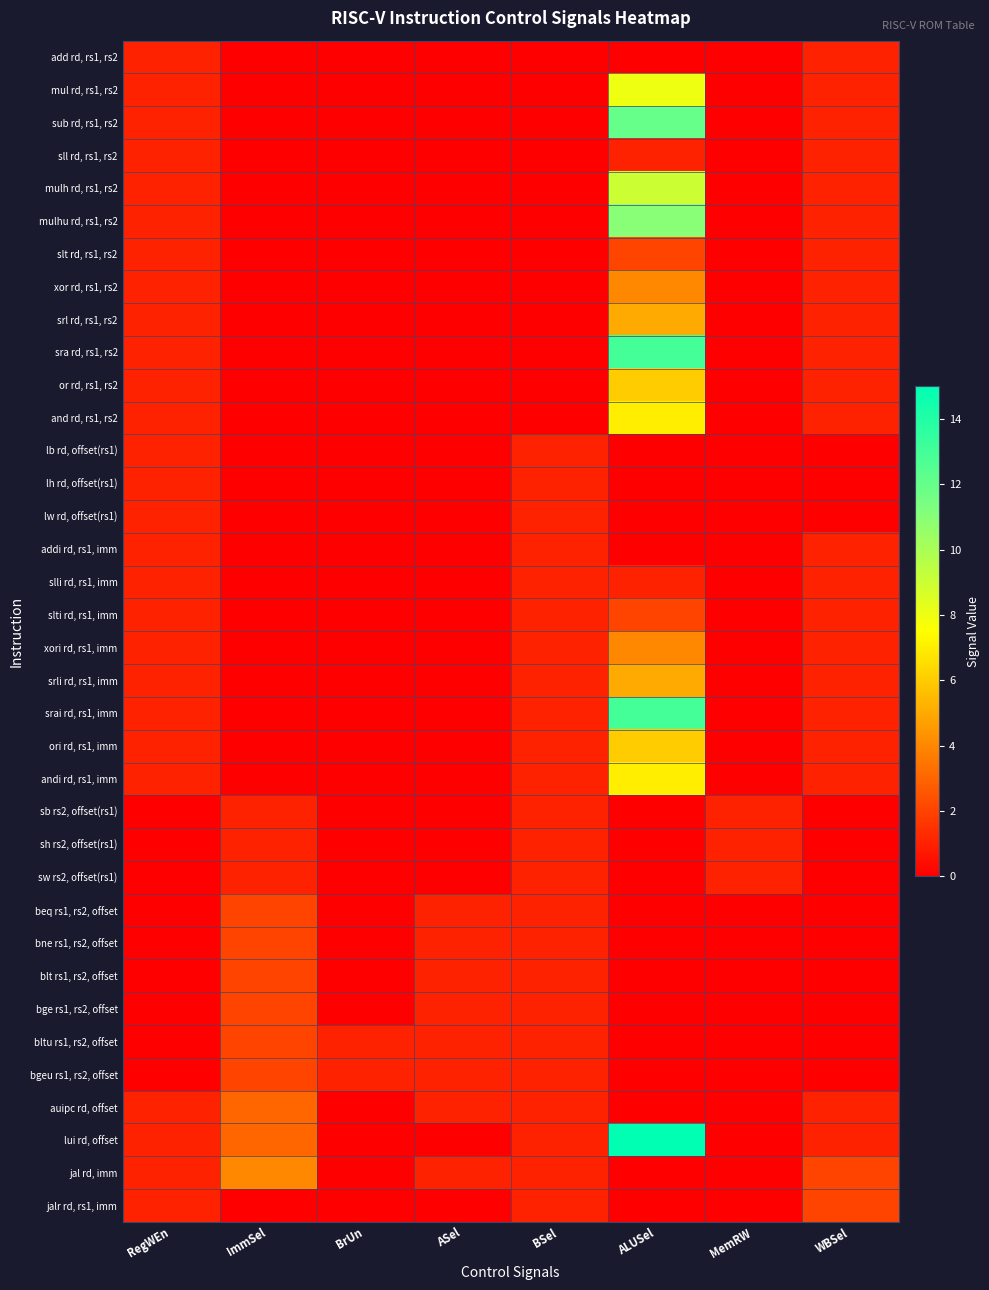

Reading left to right, extract all data points from this chart.

add rd, rs1, rs2: RegWEn=1	ImmSel=0	BrUn=0	ASel=0	BSel=0	ALUSel=0	MemRW=0	WBSel=1
mul rd, rs1, rs2: RegWEn=1	ImmSel=0	BrUn=0	ASel=0	BSel=0	ALUSel=8	MemRW=0	WBSel=1
sub rd, rs1, rs2: RegWEn=1	ImmSel=0	BrUn=0	ASel=0	BSel=0	ALUSel=12	MemRW=0	WBSel=1
sll rd, rs1, rs2: RegWEn=1	ImmSel=0	BrUn=0	ASel=0	BSel=0	ALUSel=1	MemRW=0	WBSel=1
mulh rd, rs1, rs2: RegWEn=1	ImmSel=0	BrUn=0	ASel=0	BSel=0	ALUSel=9	MemRW=0	WBSel=1
mulhu rd, rs1, rs2: RegWEn=1	ImmSel=0	BrUn=0	ASel=0	BSel=0	ALUSel=11	MemRW=0	WBSel=1
slt rd, rs1, rs2: RegWEn=1	ImmSel=0	BrUn=0	ASel=0	BSel=0	ALUSel=2	MemRW=0	WBSel=1
xor rd, rs1, rs2: RegWEn=1	ImmSel=0	BrUn=0	ASel=0	BSel=0	ALUSel=4	MemRW=0	WBSel=1
srl rd, rs1, rs2: RegWEn=1	ImmSel=0	BrUn=0	ASel=0	BSel=0	ALUSel=5	MemRW=0	WBSel=1
sra rd, rs1, rs2: RegWEn=1	ImmSel=0	BrUn=0	ASel=0	BSel=0	ALUSel=13	MemRW=0	WBSel=1
or rd, rs1, rs2: RegWEn=1	ImmSel=0	BrUn=0	ASel=0	BSel=0	ALUSel=6	MemRW=0	WBSel=1
and rd, rs1, rs2: RegWEn=1	ImmSel=0	BrUn=0	ASel=0	BSel=0	ALUSel=7	MemRW=0	WBSel=1
lb rd, offset(rs1): RegWEn=1	ImmSel=0	BrUn=0	ASel=0	BSel=1	ALUSel=0	MemRW=0	WBSel=0
lh rd, offset(rs1): RegWEn=1	ImmSel=0	BrUn=0	ASel=0	BSel=1	ALUSel=0	MemRW=0	WBSel=0
lw rd, offset(rs1): RegWEn=1	ImmSel=0	BrUn=0	ASel=0	BSel=1	ALUSel=0	MemRW=0	WBSel=0
addi rd, rs1, imm: RegWEn=1	ImmSel=0	BrUn=0	ASel=0	BSel=1	ALUSel=0	MemRW=0	WBSel=1
slli rd, rs1, imm: RegWEn=1	ImmSel=0	BrUn=0	ASel=0	BSel=1	ALUSel=1	MemRW=0	WBSel=1
slti rd, rs1, imm: RegWEn=1	ImmSel=0	BrUn=0	ASel=0	BSel=1	ALUSel=2	MemRW=0	WBSel=1
xori rd, rs1, imm: RegWEn=1	ImmSel=0	BrUn=0	ASel=0	BSel=1	ALUSel=4	MemRW=0	WBSel=1
srli rd, rs1, imm: RegWEn=1	ImmSel=0	BrUn=0	ASel=0	BSel=1	ALUSel=5	MemRW=0	WBSel=1
srai rd, rs1, imm: RegWEn=1	ImmSel=0	BrUn=0	ASel=0	BSel=1	ALUSel=13	MemRW=0	WBSel=1
ori rd, rs1, imm: RegWEn=1	ImmSel=0	BrUn=0	ASel=0	BSel=1	ALUSel=6	MemRW=0	WBSel=1
andi rd, rs1, imm: RegWEn=1	ImmSel=0	BrUn=0	ASel=0	BSel=1	ALUSel=7	MemRW=0	WBSel=1
sb rs2, offset(rs1): RegWEn=0	ImmSel=1	BrUn=0	ASel=0	BSel=1	ALUSel=0	MemRW=1	WBSel=0
sh rs2, offset(rs1): RegWEn=0	ImmSel=1	BrUn=0	ASel=0	BSel=1	ALUSel=0	MemRW=1	WBSel=0
sw rs2, offset(rs1): RegWEn=0	ImmSel=1	BrUn=0	ASel=0	BSel=1	ALUSel=0	MemRW=1	WBSel=0
beq rs1, rs2, offset: RegWEn=0	ImmSel=2	BrUn=0	ASel=1	BSel=1	ALUSel=0	MemRW=0	WBSel=0
bne rs1, rs2, offset: RegWEn=0	ImmSel=2	BrUn=0	ASel=1	BSel=1	ALUSel=0	MemRW=0	WBSel=0
blt rs1, rs2, offset: RegWEn=0	ImmSel=2	BrUn=0	ASel=1	BSel=1	ALUSel=0	MemRW=0	WBSel=0
bge rs1, rs2, offset: RegWEn=0	ImmSel=2	BrUn=0	ASel=1	BSel=1	ALUSel=0	MemRW=0	WBSel=0
bltu rs1, rs2, offset: RegWEn=0	ImmSel=2	BrUn=1	ASel=1	BSel=1	ALUSel=0	MemRW=0	WBSel=0
bgeu rs1, rs2, offset: RegWEn=0	ImmSel=2	BrUn=1	ASel=1	BSel=1	ALUSel=0	MemRW=0	WBSel=0
auipc rd, offset: RegWEn=1	ImmSel=3	BrUn=0	ASel=1	BSel=1	ALUSel=0	MemRW=0	WBSel=1
lui rd, offset: RegWEn=1	ImmSel=3	BrUn=0	ASel=0	BSel=1	ALUSel=15	MemRW=0	WBSel=1
jal rd, imm: RegWEn=1	ImmSel=4	BrUn=0	ASel=1	BSel=1	ALUSel=0	MemRW=0	WBSel=2
jalr rd, rs1, imm: RegWEn=1	ImmSel=0	BrUn=0	ASel=0	BSel=1	ALUSel=0	MemRW=0	WBSel=2